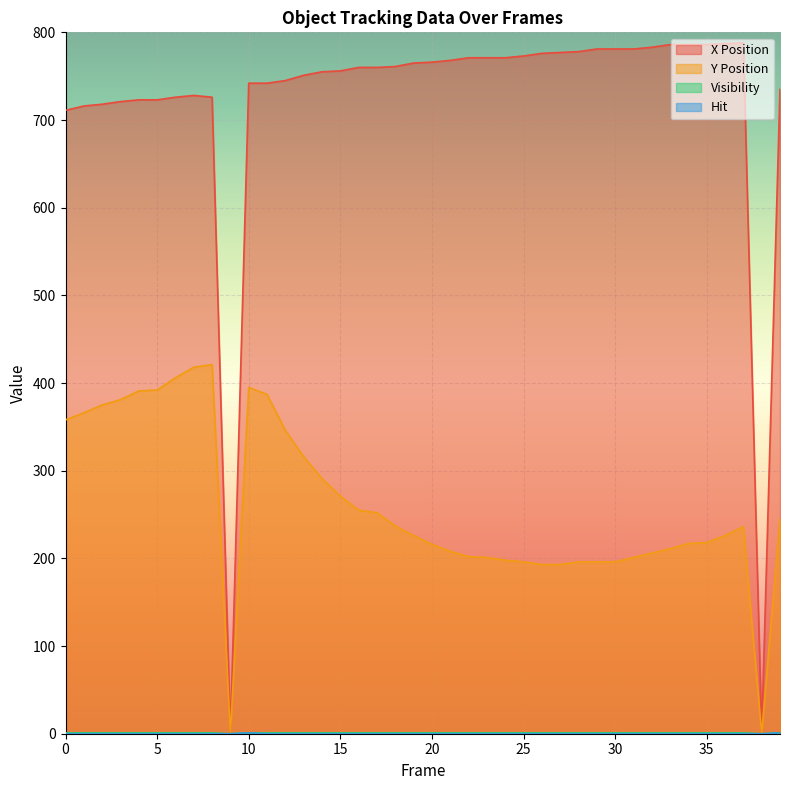

Count the Hit values in the range 0 to 1.

40